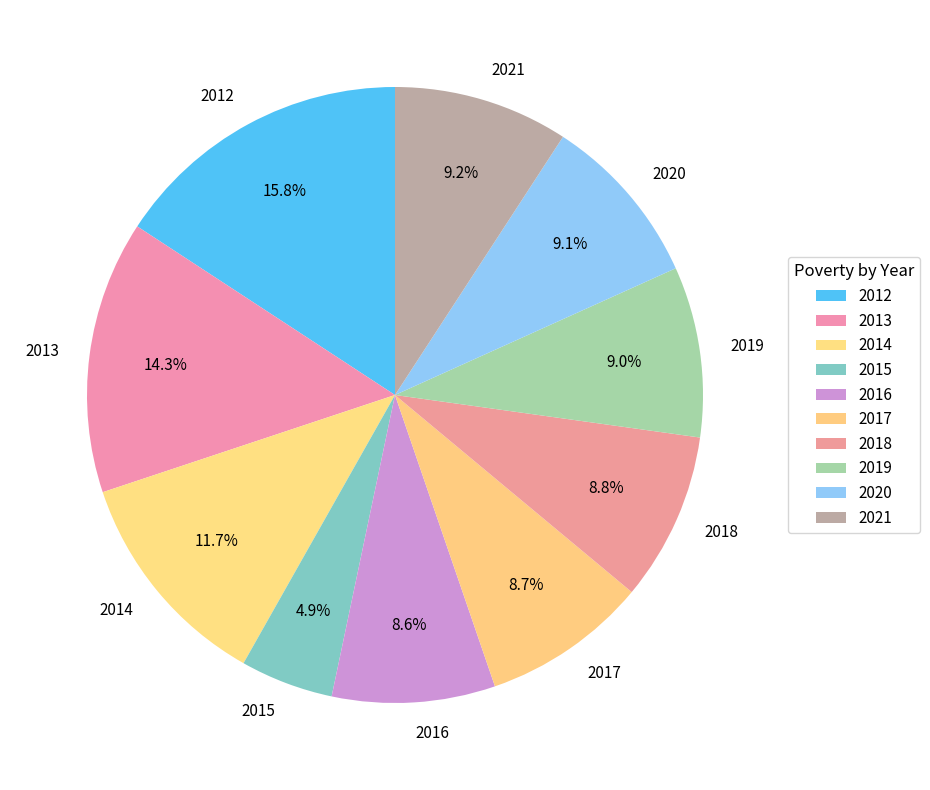

How much of the chart is everything except 2017?

91.3%